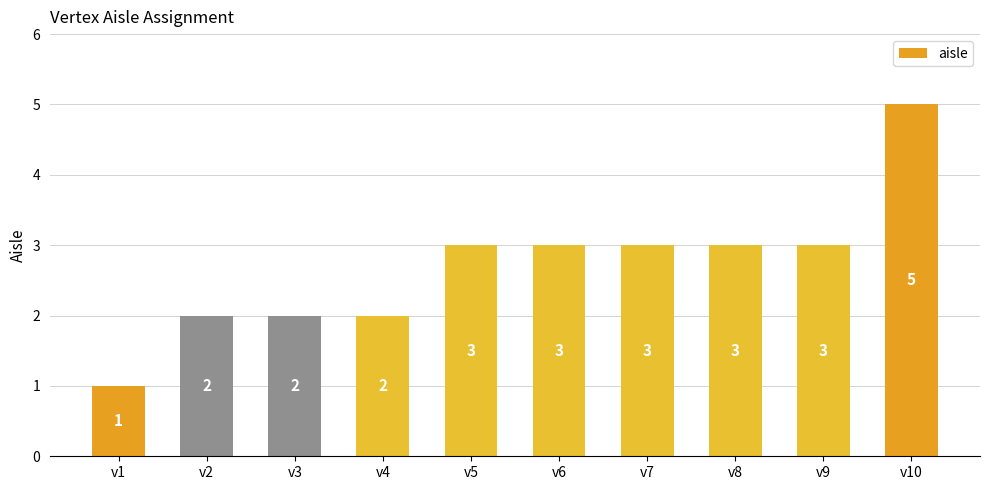

What is the sum of the values at v3 and v10?

7